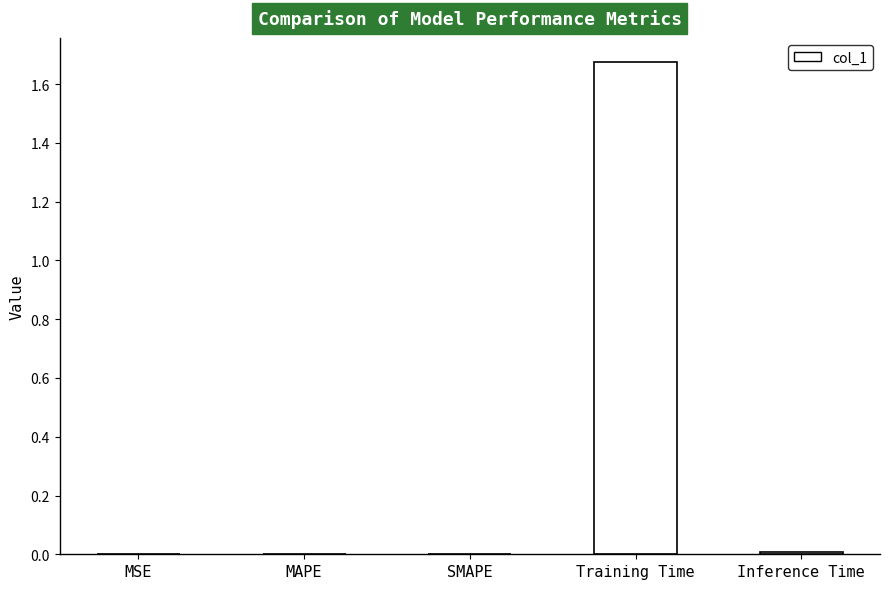

True or false: the data shows 0.0 at Inference Time.

True